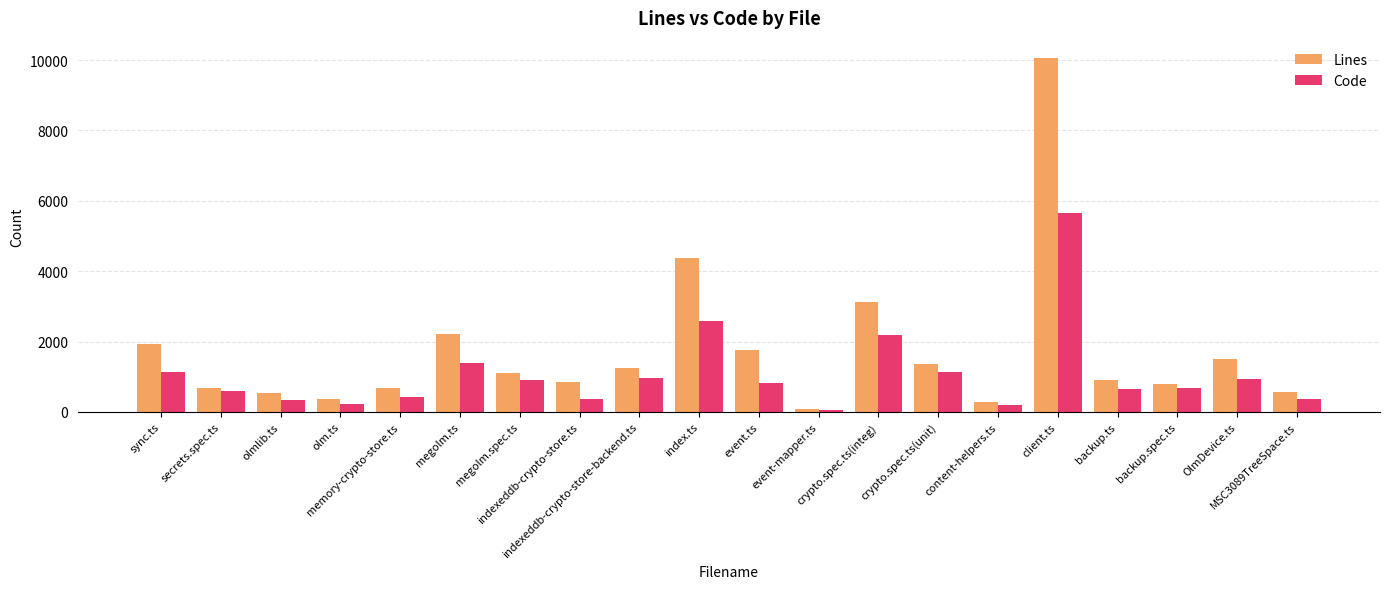

What are all the series names shown in the legend?

Lines, Code